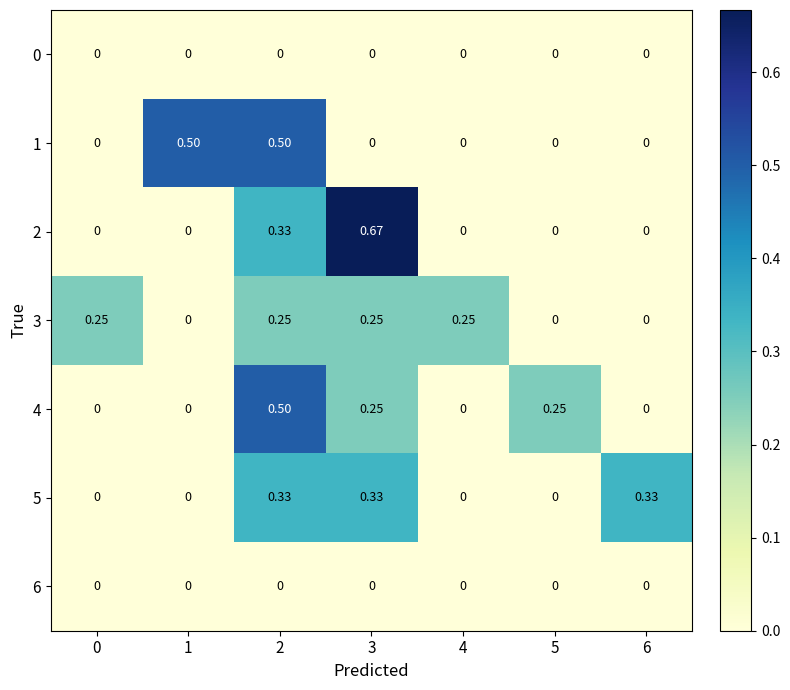

How many values in the 3 series exceed 0?

4